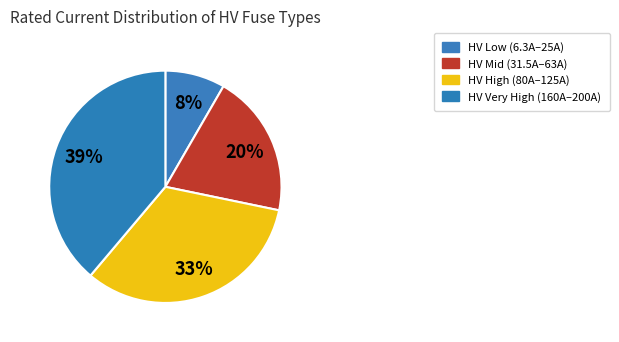

How many slices are in this pie chart?

4